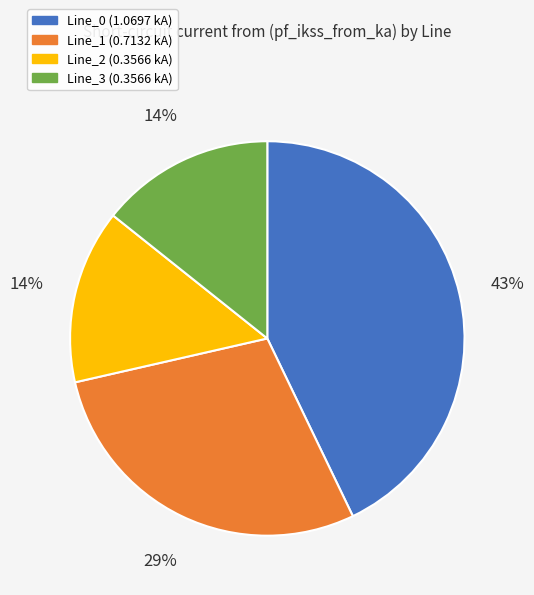

Which has a higher value, Line_1 or Line_2?

Line_1